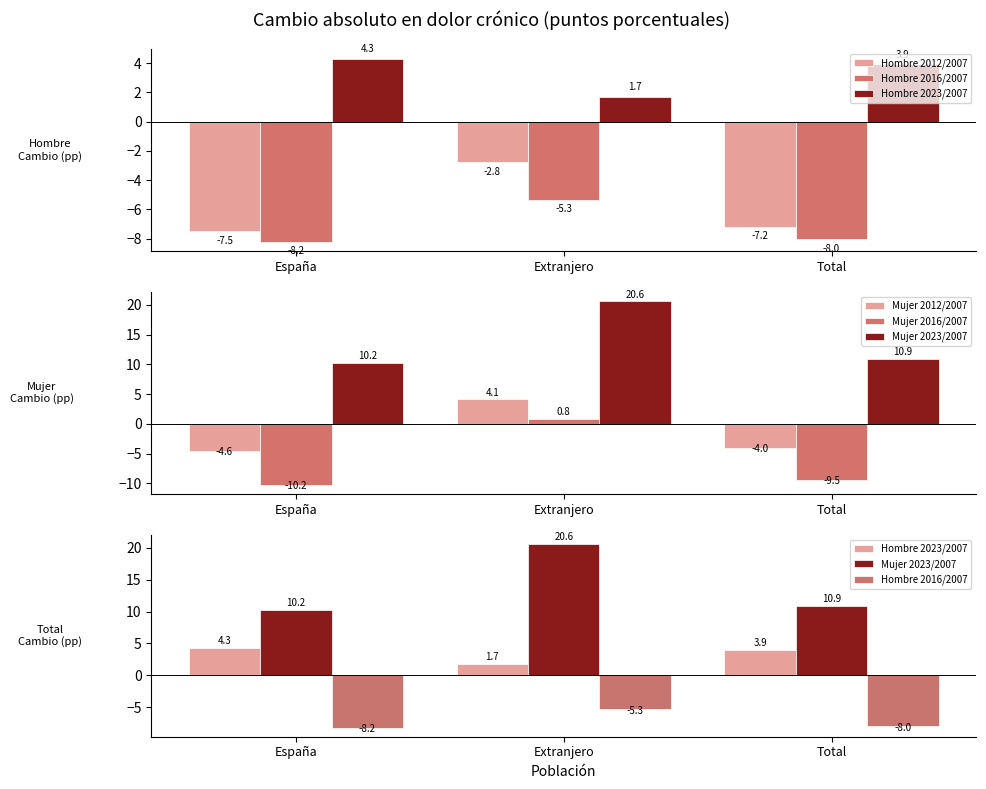

True or false: Mujer 2016/2007 has a value of 1.4 at Extranjero.

False